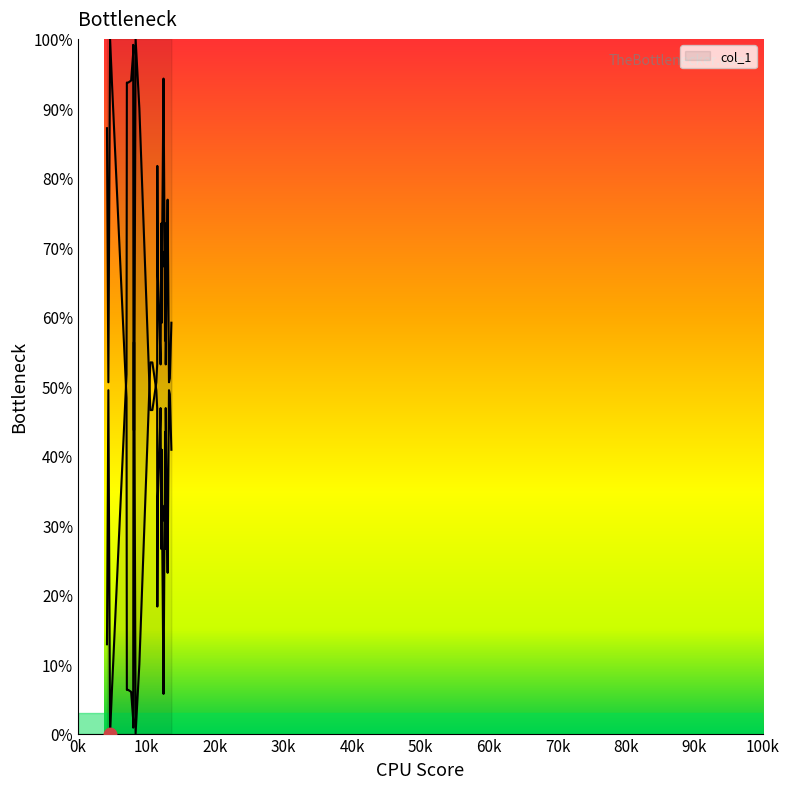

Which series contains the highest Y value?

col_1 line